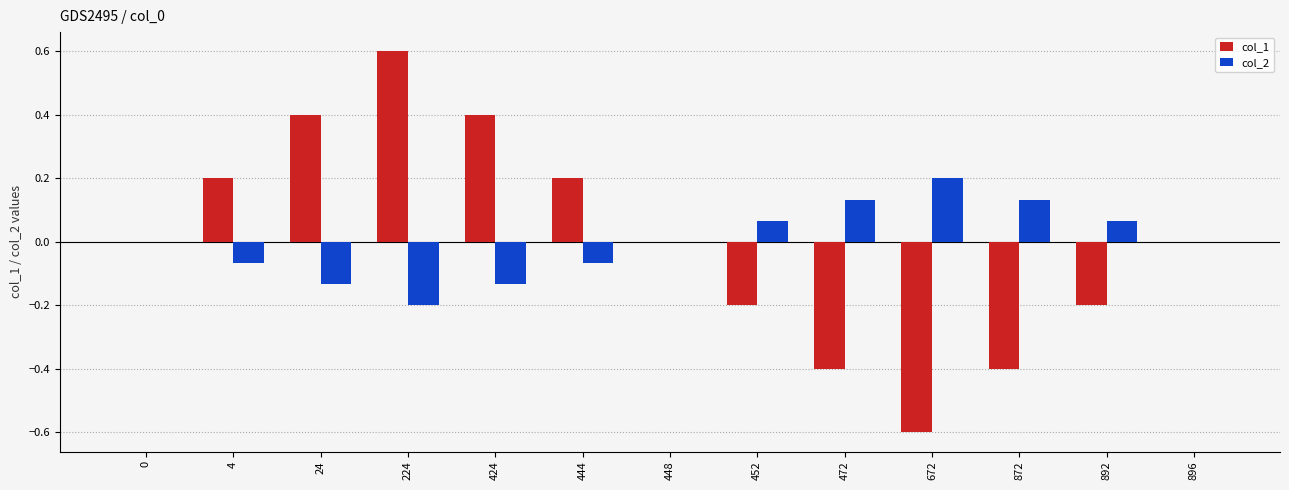

At which label does col_1 reach its peak?

224